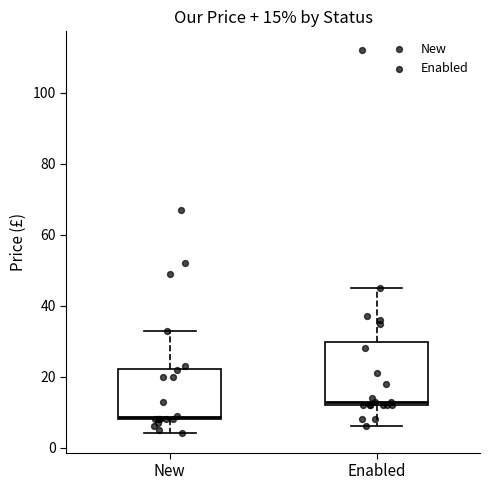

Which box's median line is the highest?

Enabled